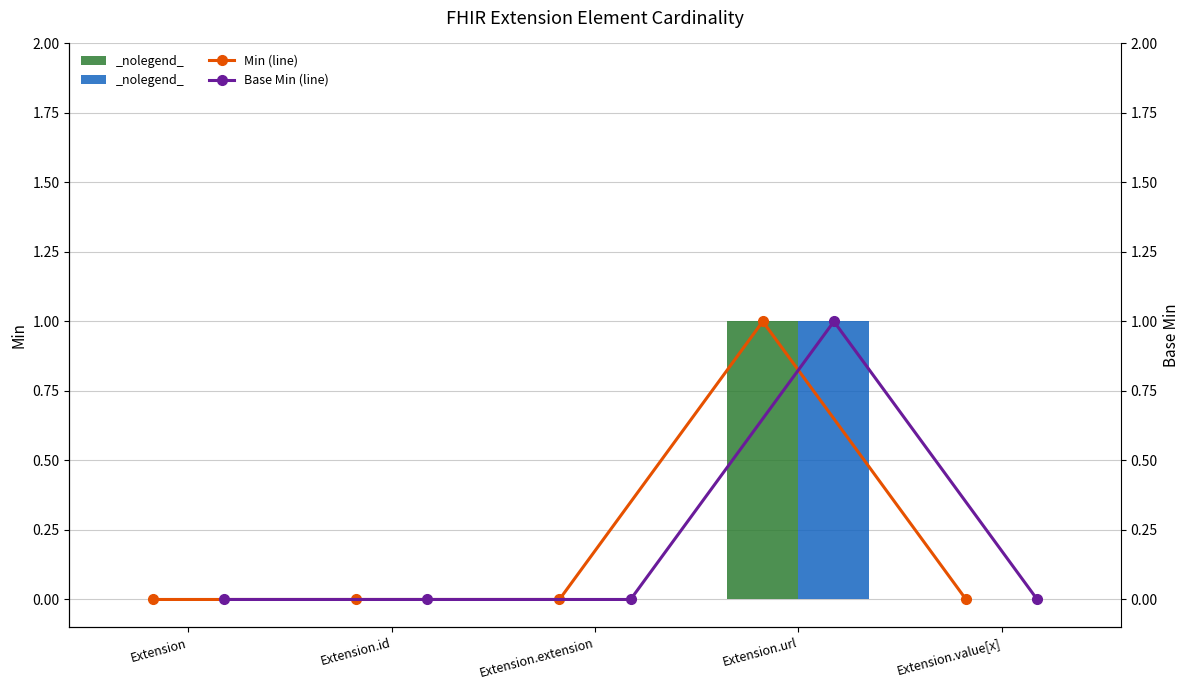

How many groups of bars are there?

5